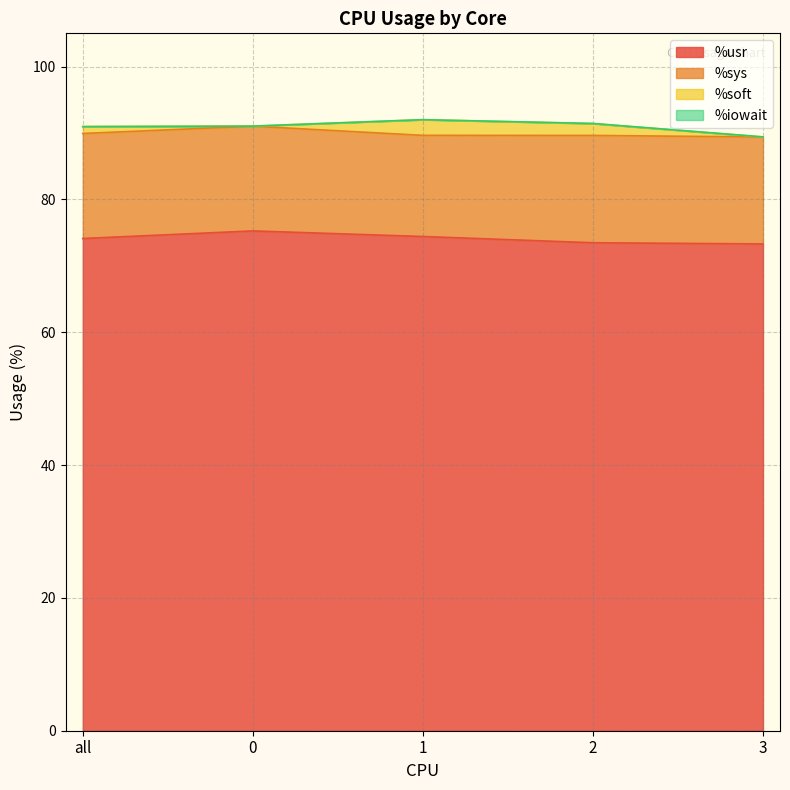

True or false: %usr has a value of 130.1 at all.

False